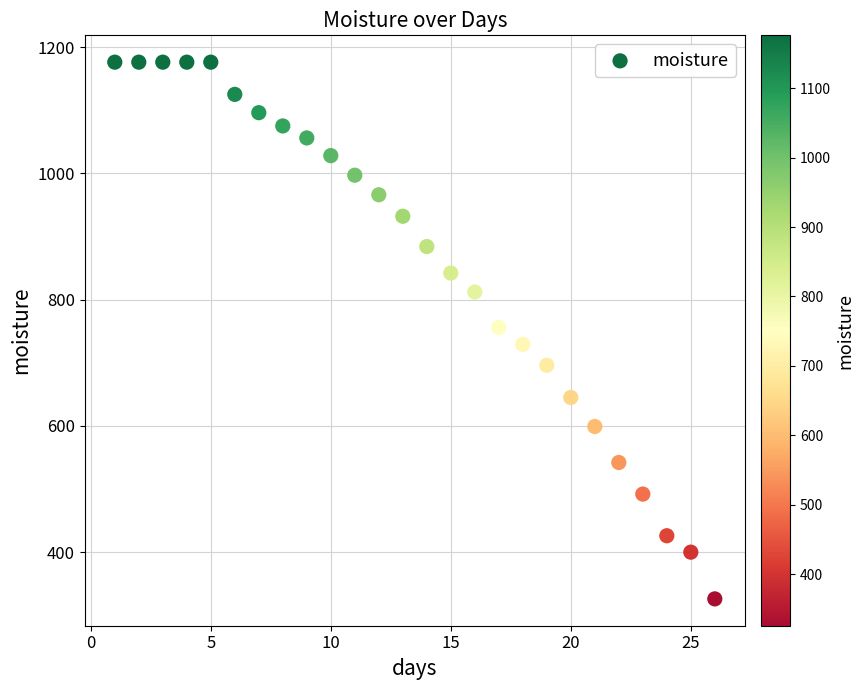

What is the range of X values (max minus min)?

25